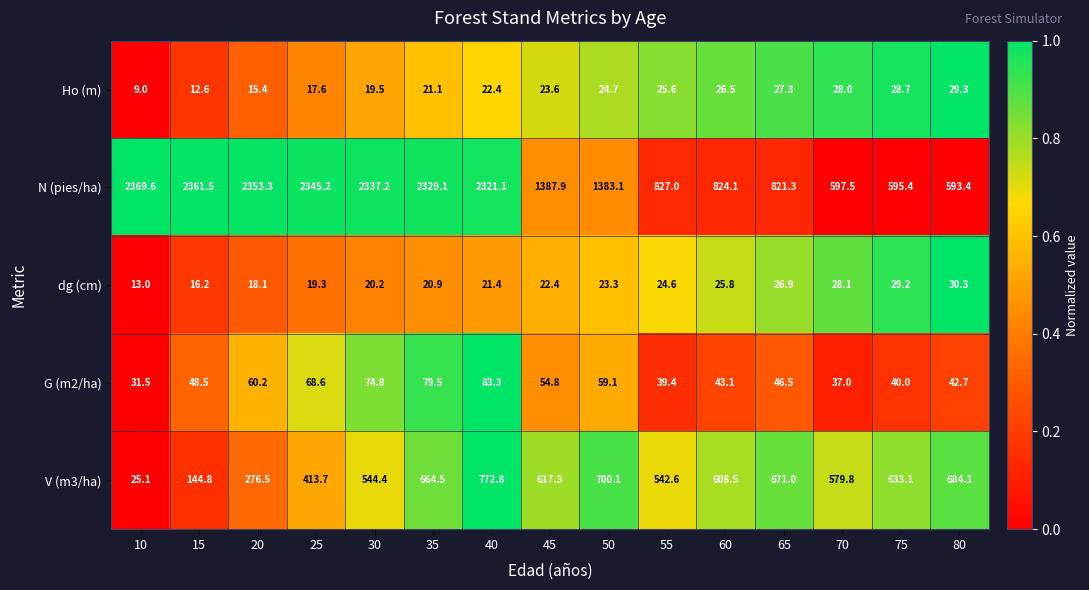

Is it true that Ho (m) equals 6.7 at 15?

False